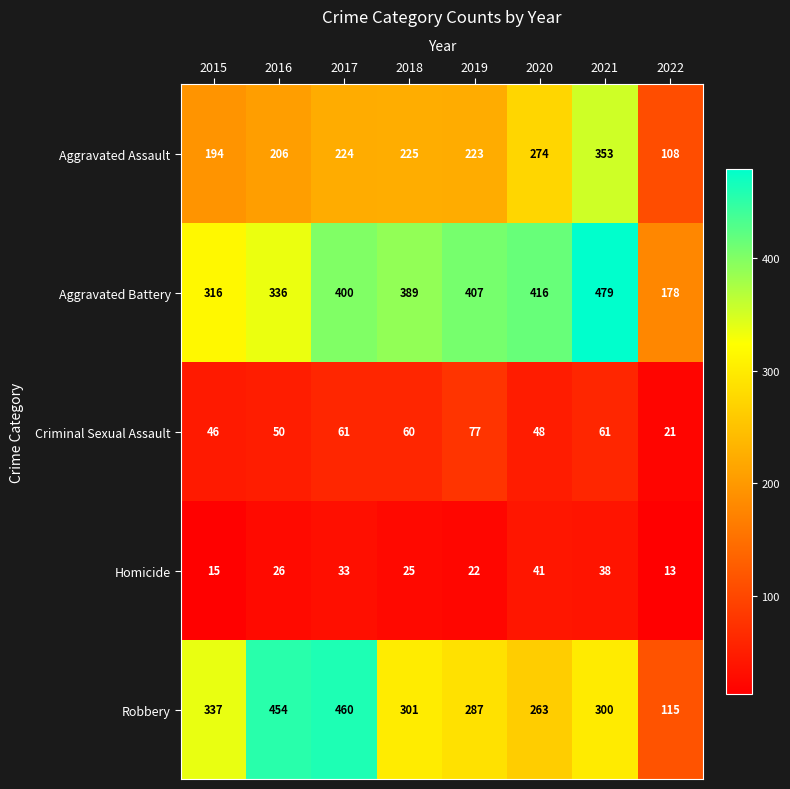

At how many categories does at least one series exceed 196?

7